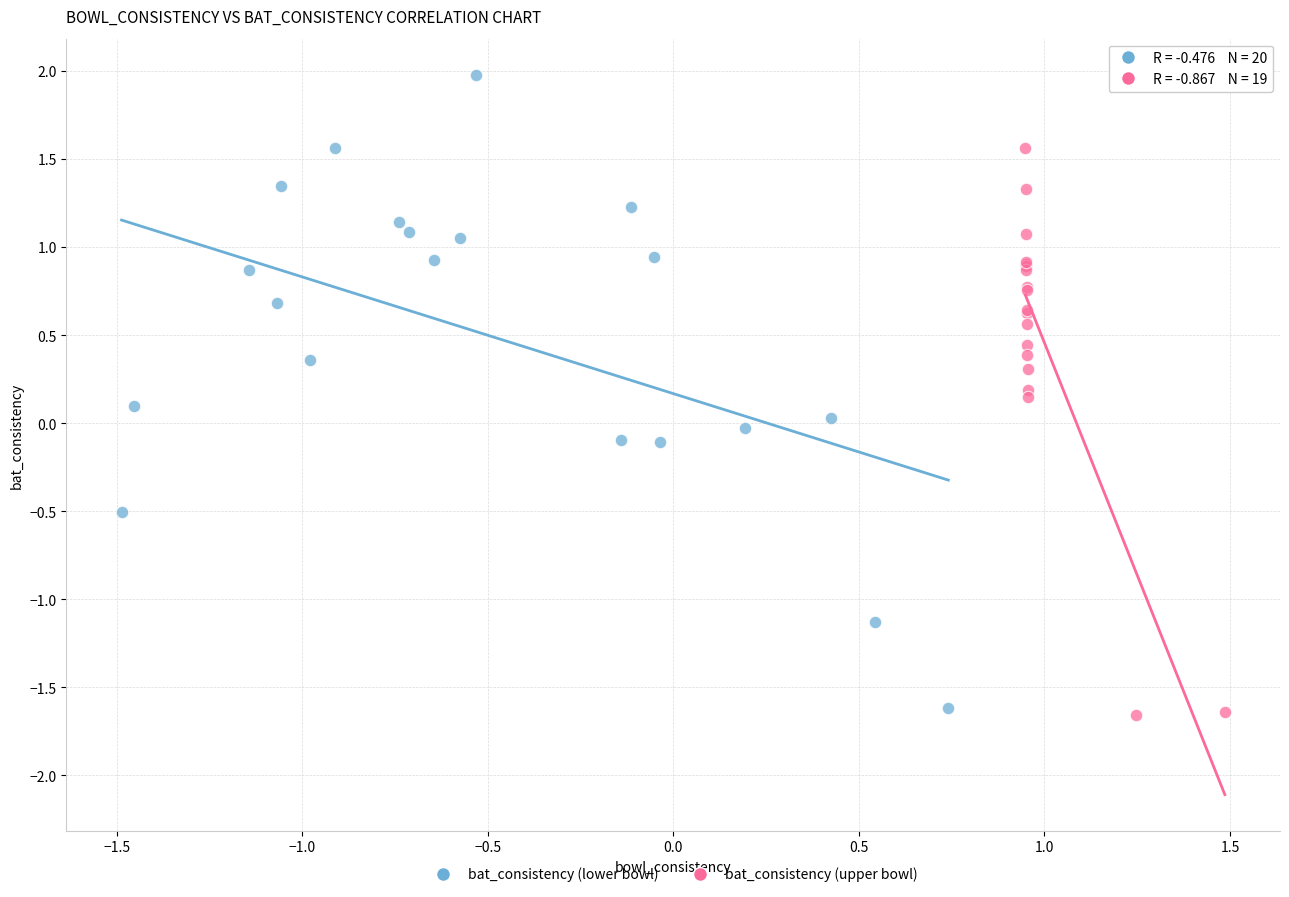

What are all the series names shown in the legend?

bat_consistency (lower bowl), bat_consistency (upper bowl)